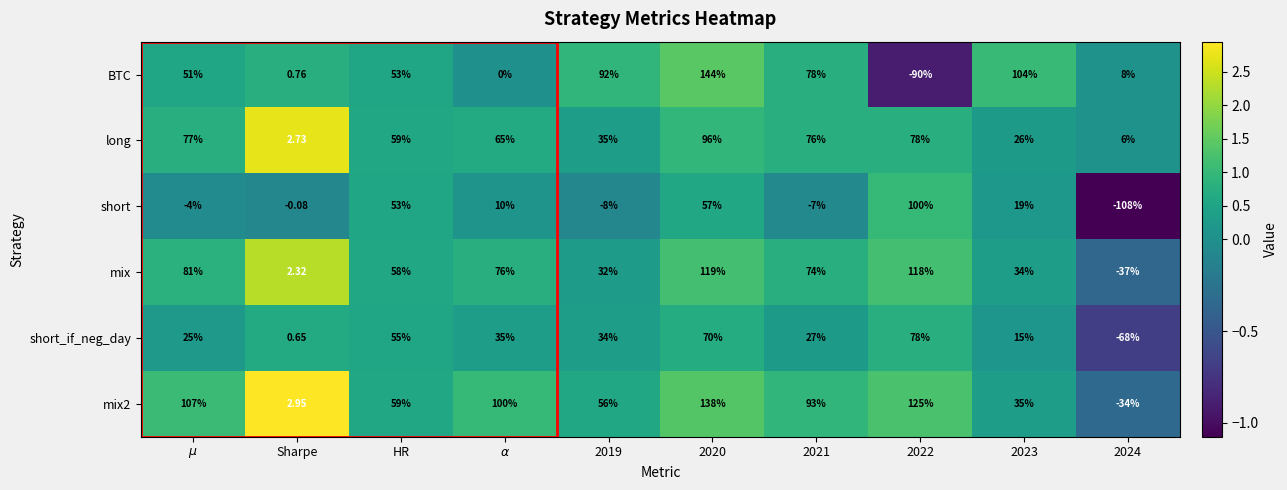

Which series has the largest range (max minus min)?

BTC